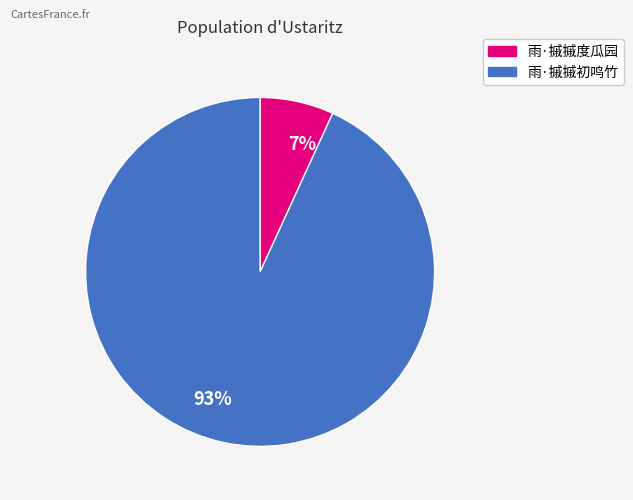

To the nearest percent, what is the difference between the largest and smallest slice percentages?

86%